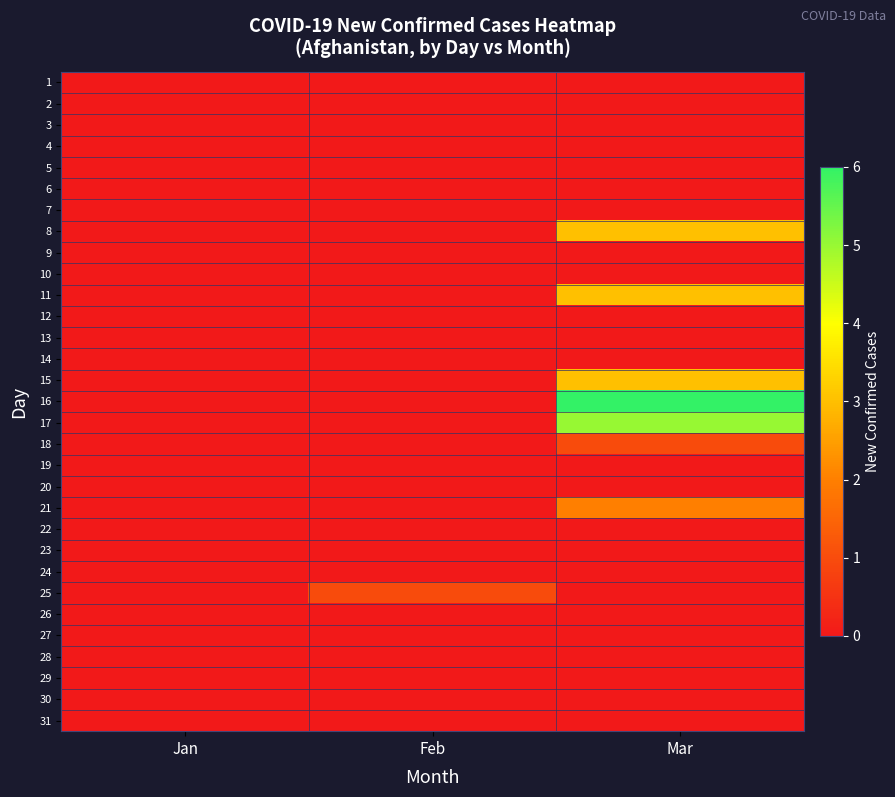

What is the greatest value displayed?

6